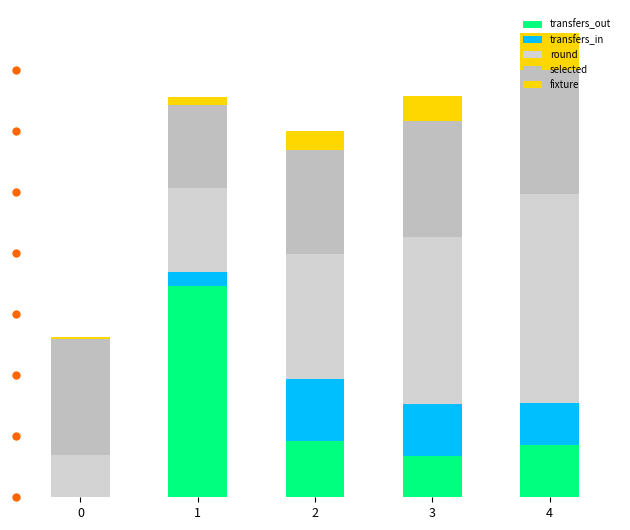

Are the bars grouped side by side (vs. stacked)?

No